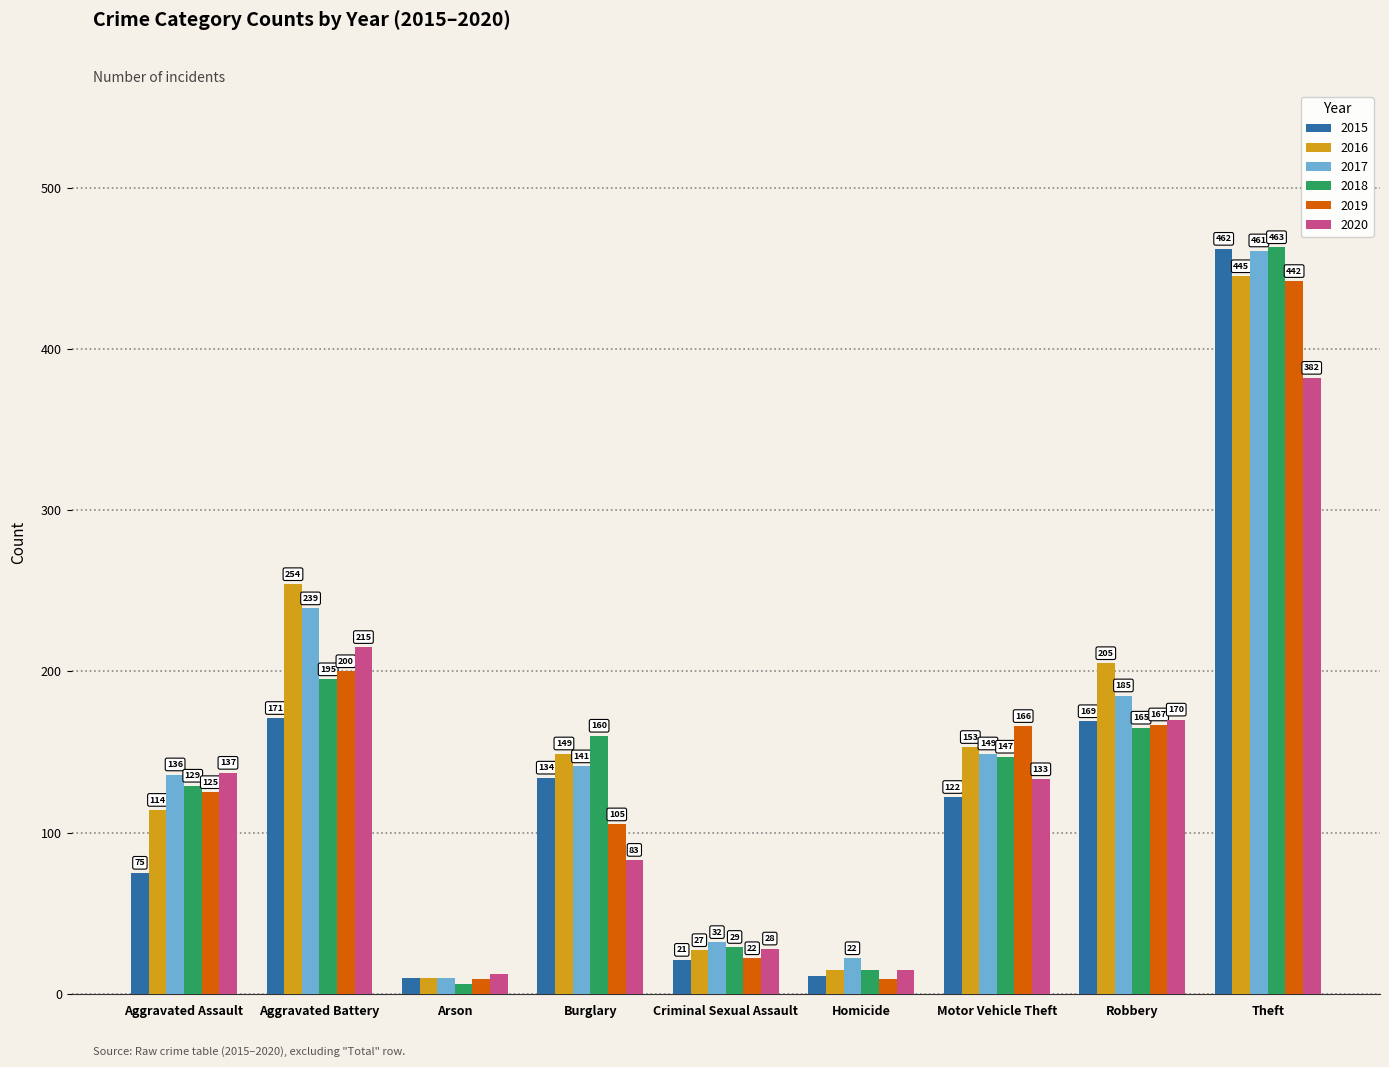

Reading right to left, transcribe all the data shown in this chart.

2015: 462	169	122	11	21	134	10	171	75
2016: 445	205	153	15	27	149	10	254	114
2017: 461	185	149	22	32	141	10	239	136
2018: 463	165	147	15	29	160	6	195	129
2019: 442	167	166	9	22	105	9	200	125
2020: 382	170	133	15	28	83	12	215	137